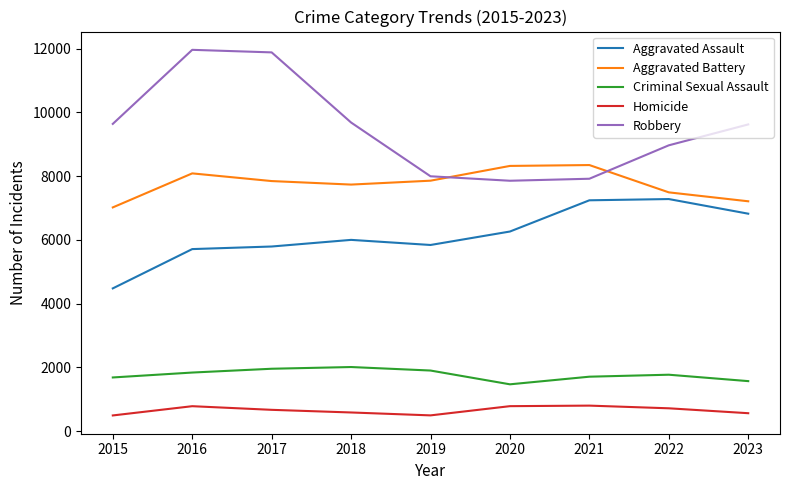

True or false: Homicide and Aggravated Battery cross at least once.

False